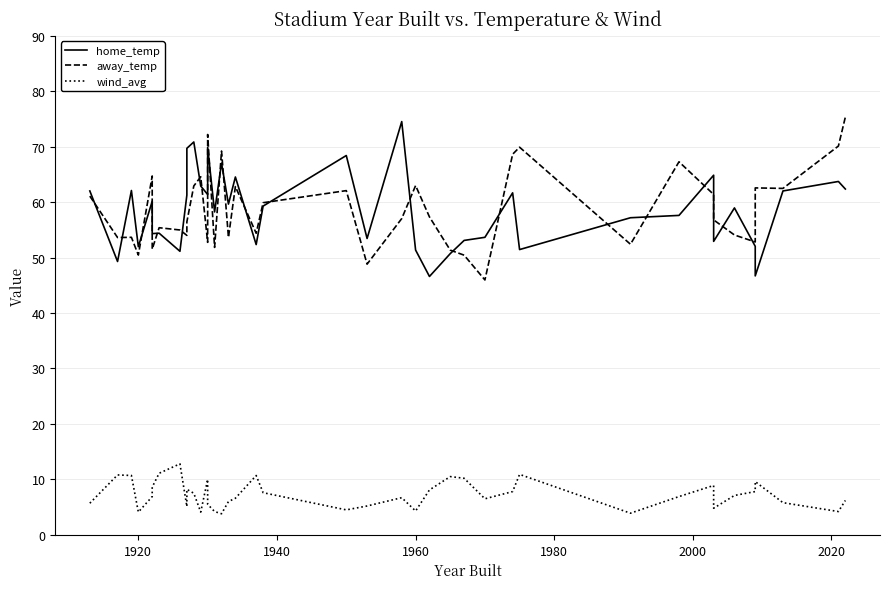

How many data points does each series have?

40